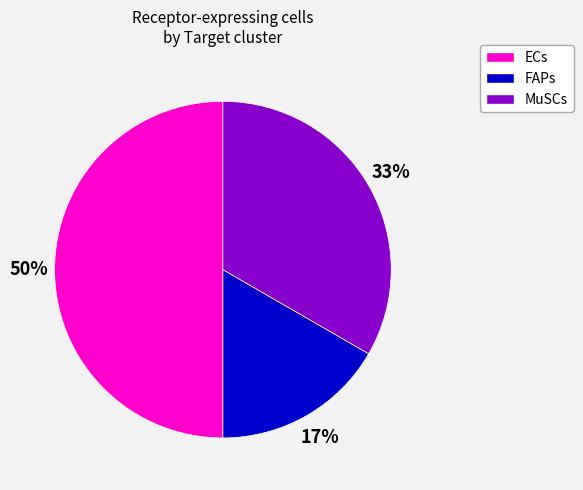

To the nearest percent, what is the combined percentage of FAPs and ECs?

67%